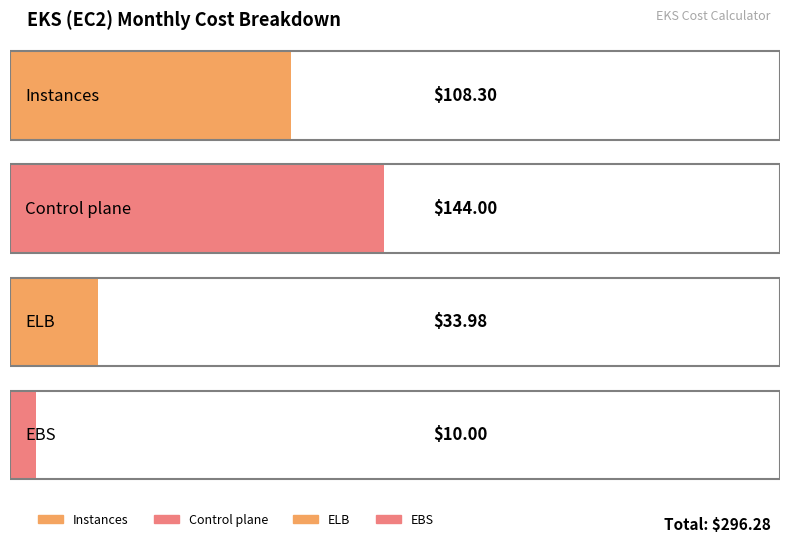

The value at Control plane is 144.0. True or false?

True